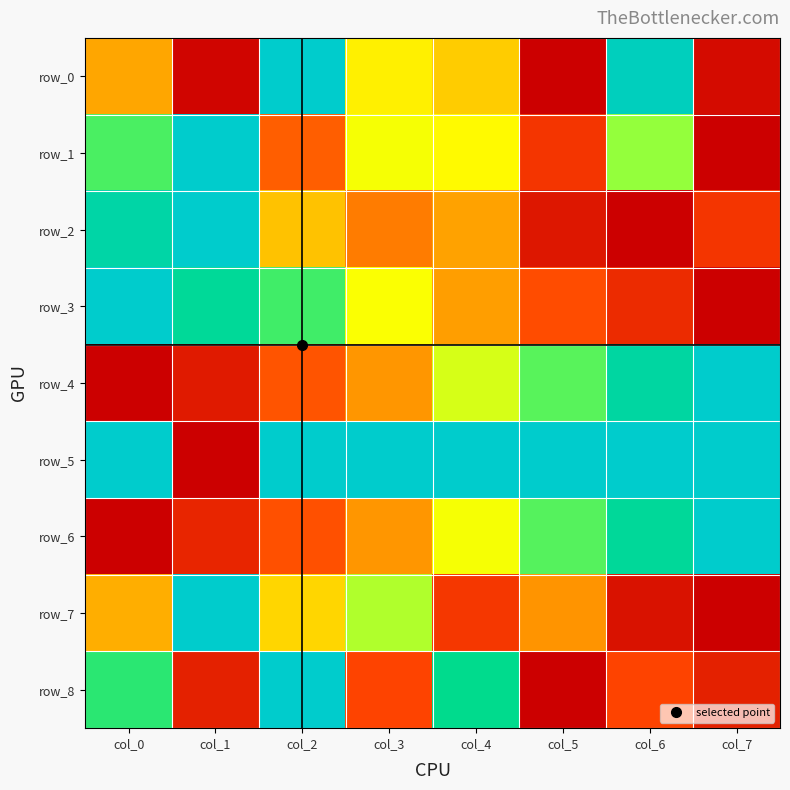

What is the difference between the row_6 values at col_5 and col_1?

0.6